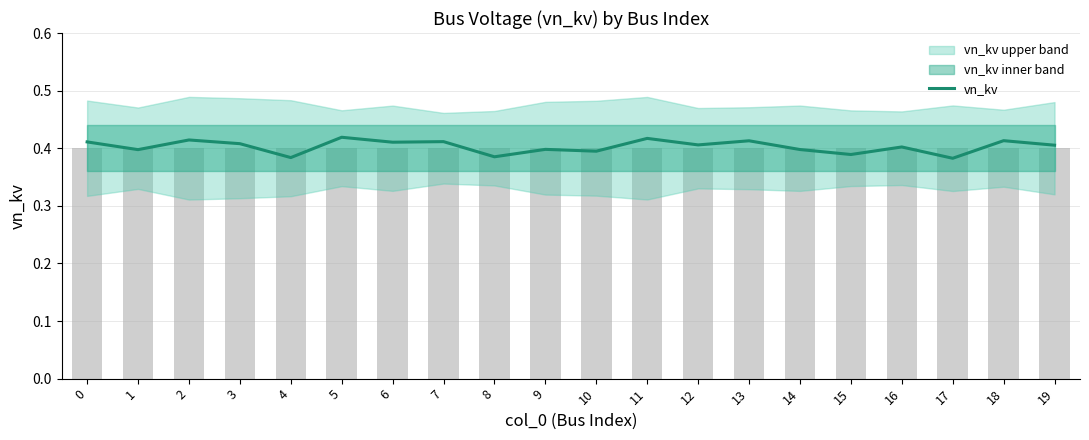

Is it true that the value at 19 is 0.6?

False